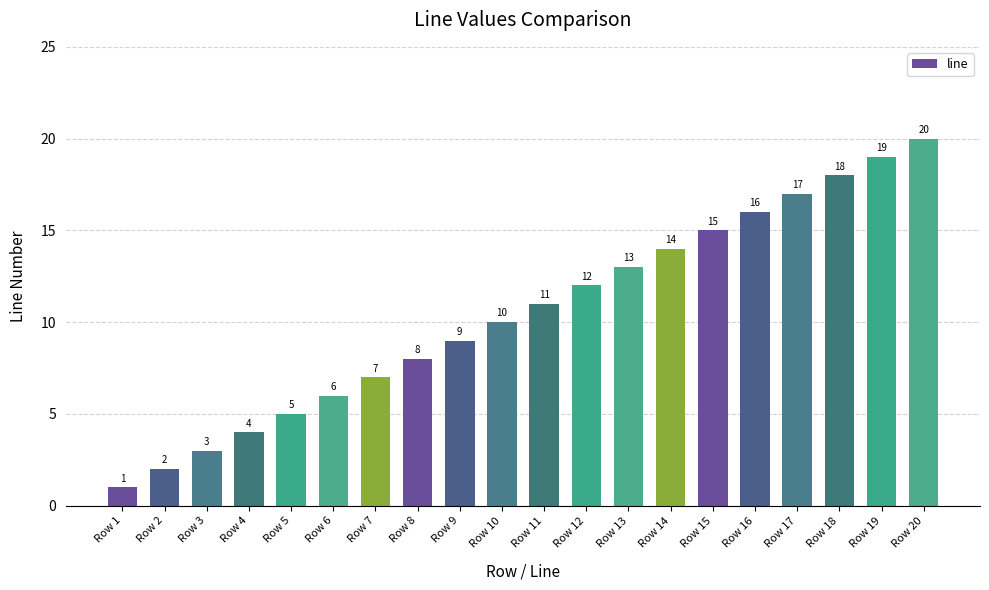

Reading left to right, extract all data points from this chart.

1	2	3	4	5	6	7	8	9	10	11	12	13	14	15	16	17	18	19	20